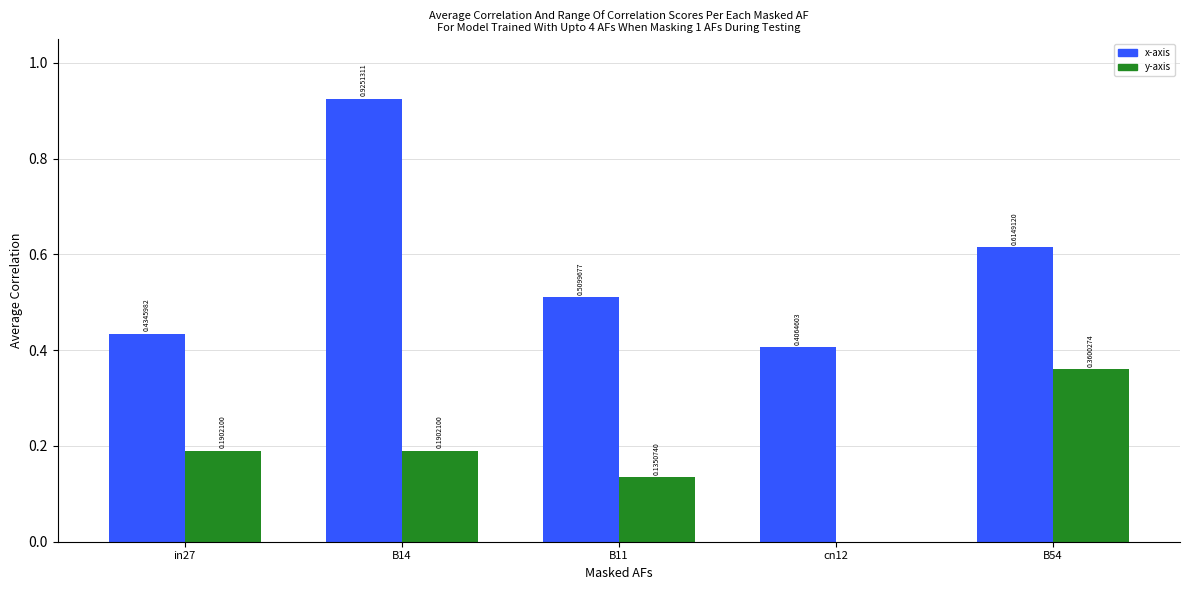

At which category is the sum across all series the highest?

B14